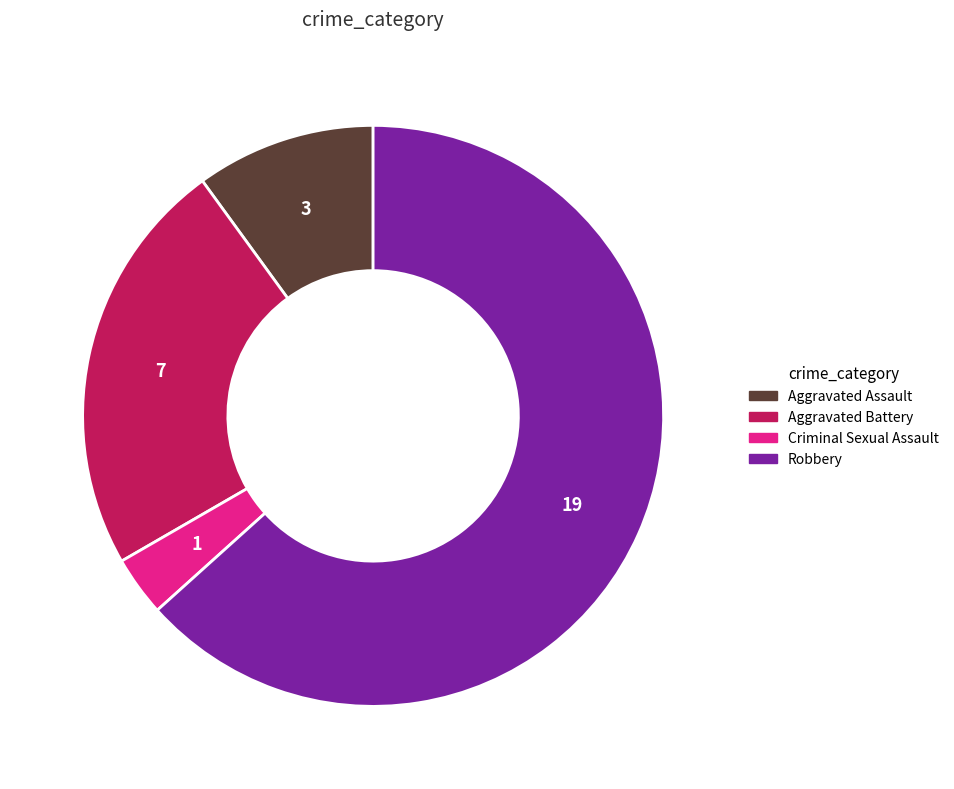

How many slices are in this pie chart?

4